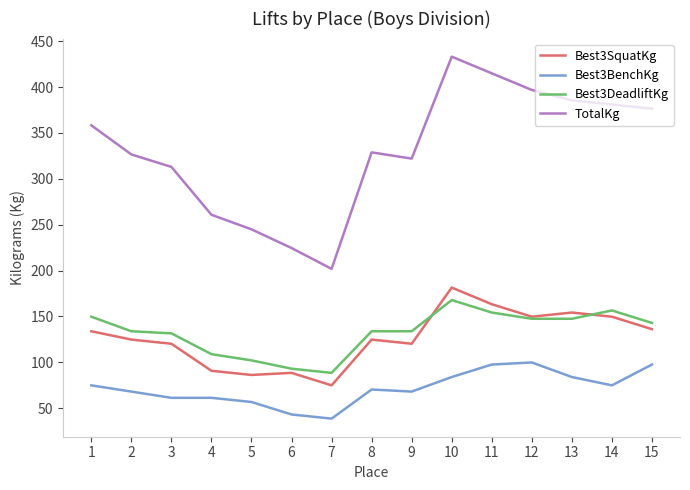

At 10, list the series in order from smallest to largest.

Best3BenchKg, Best3DeadliftKg, Best3SquatKg, TotalKg